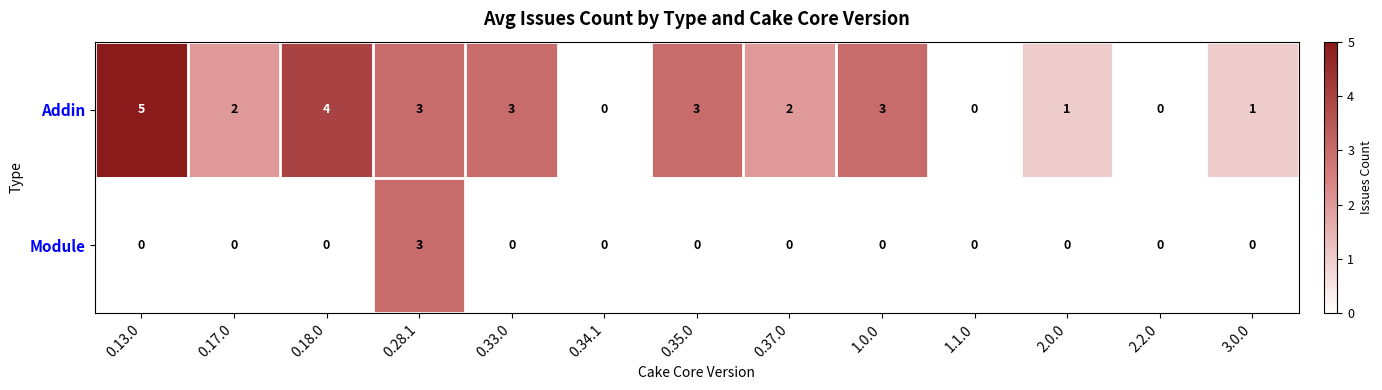

How many series are shown in this chart?

2